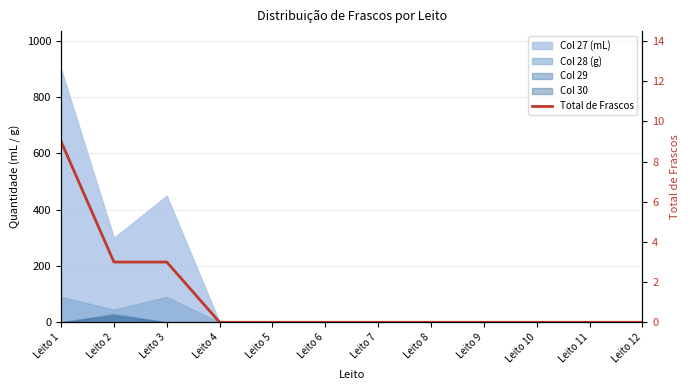

List the labels in order of value, smallest first.

Leito 4, Leito 5, Leito 6, Leito 7, Leito 8, Leito 9, Leito 10, Leito 11, Leito 12, Leito 2, Leito 3, Leito 1